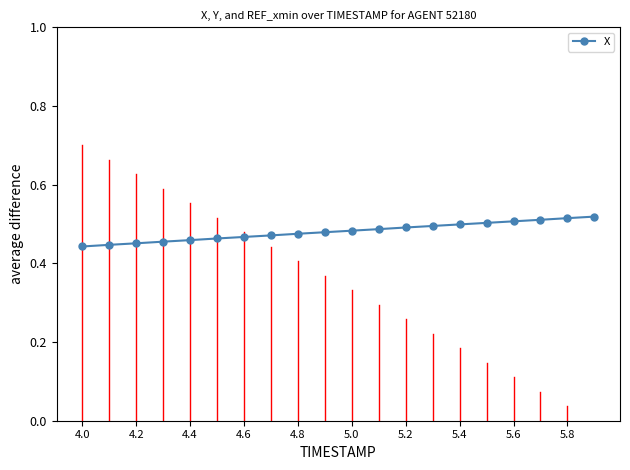

How many values are between 0 and 1?

20